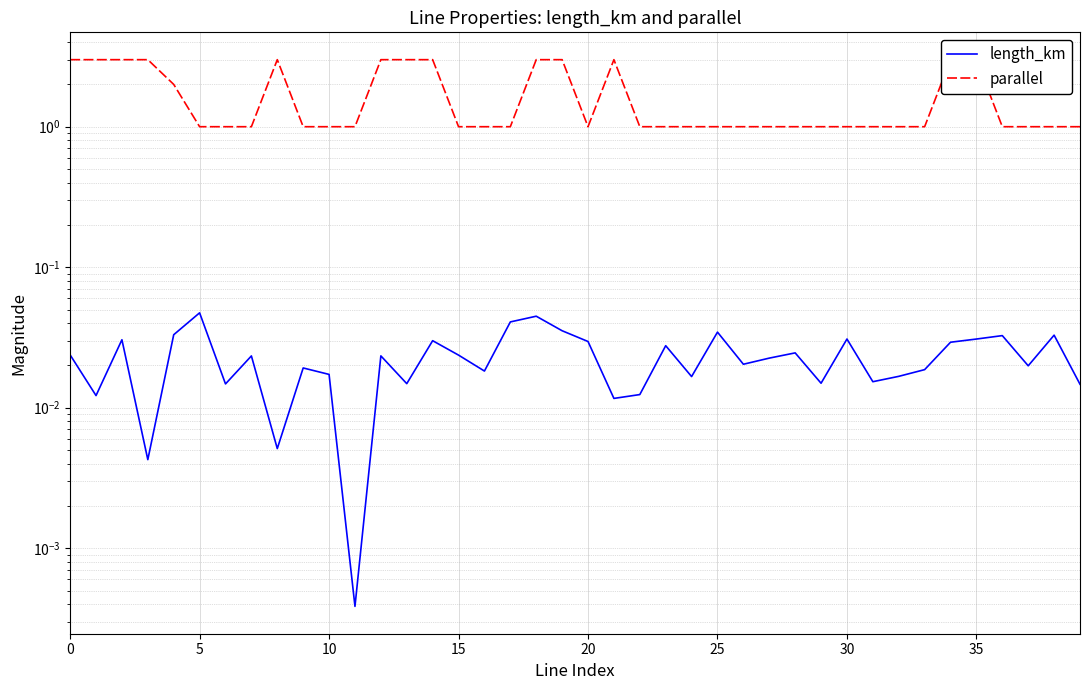

True or false: length_km has a value of 0.0 at 31.

True